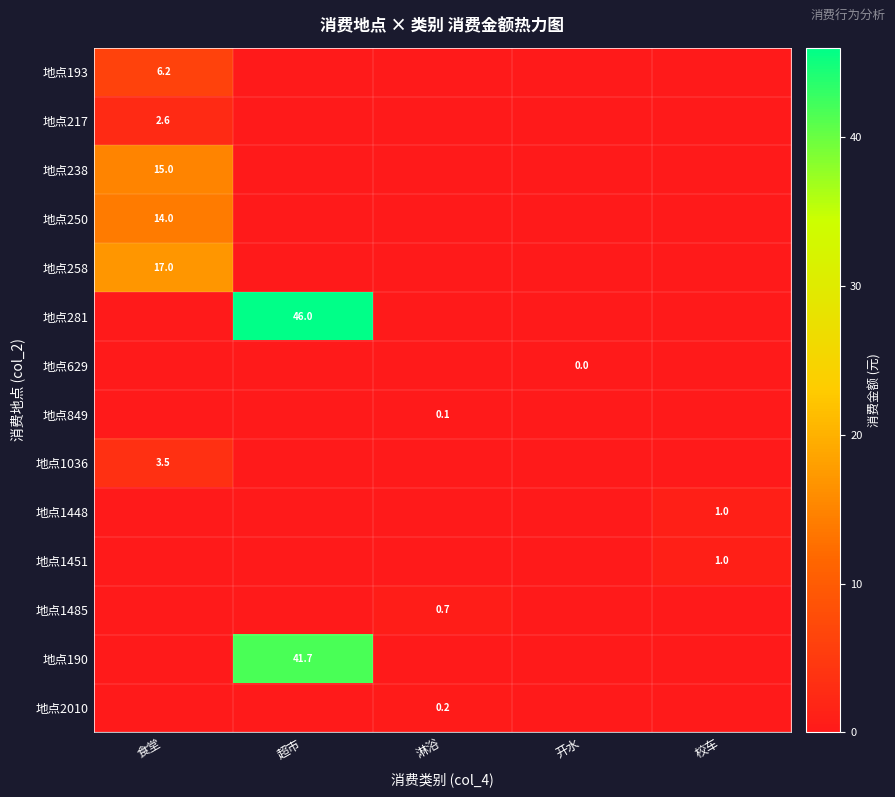

True or false: 地点1485 has a value of 0.7 at 淋浴.

True